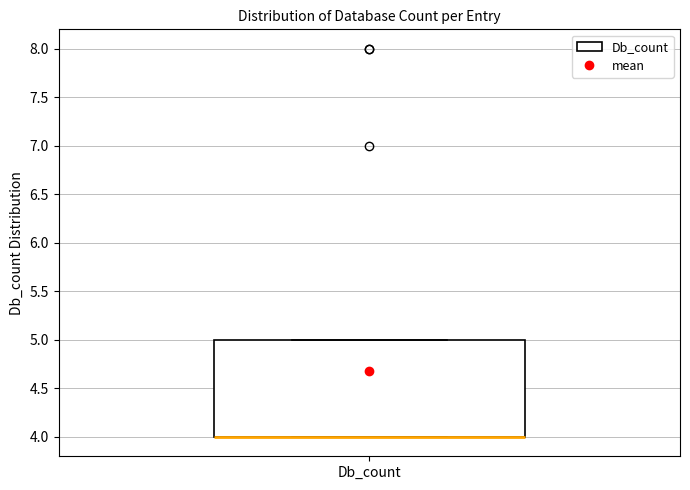

Where is the lower edge of the box for Db_count on the y-axis? The values are not printed on the chart, so give them approximately, as read against the axis.

4